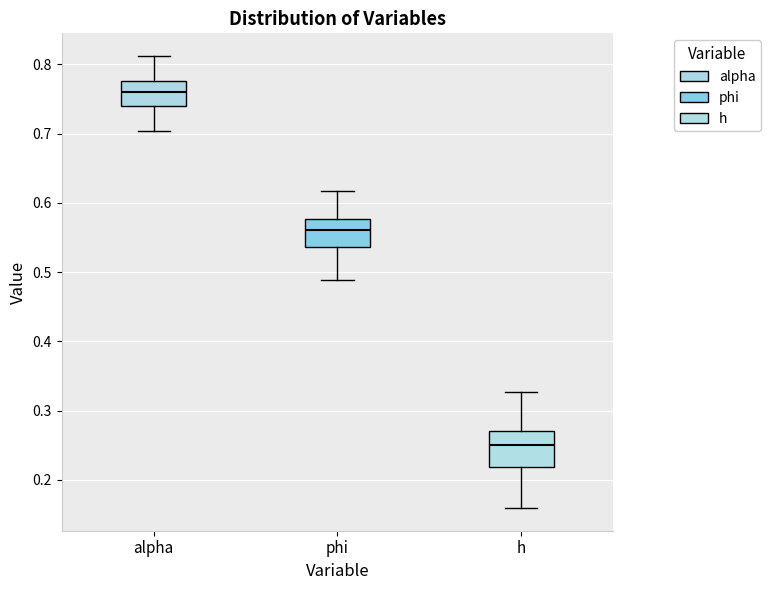

Comparing the boxes themselves (not the whiskers), which one is the tallest?

h